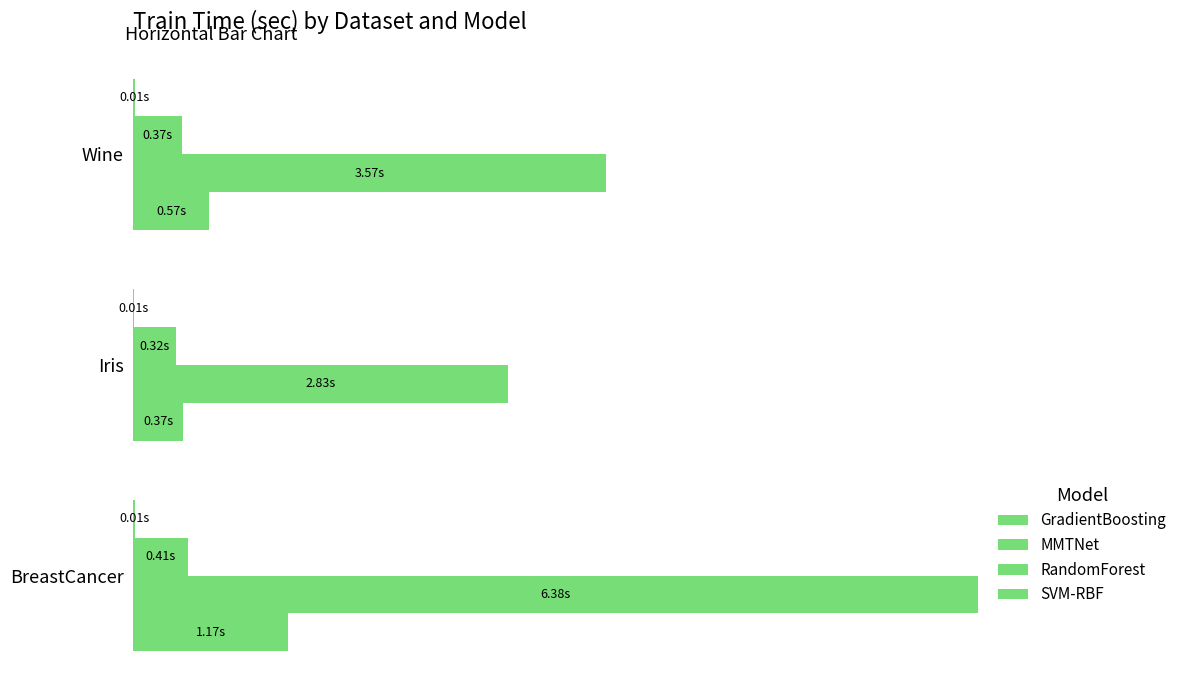

How many categories are shown in the chart?

3